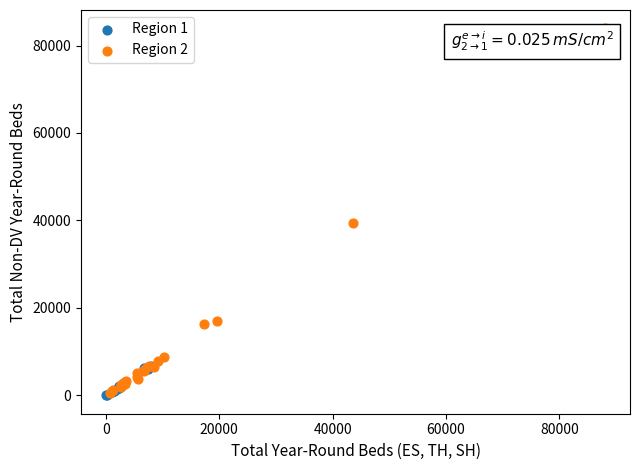

Which series has the widest spread of Y values?

Region 2